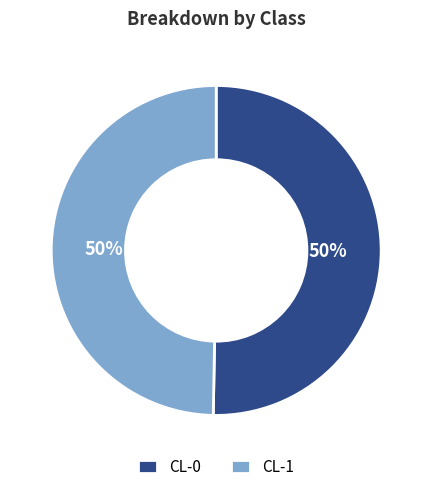

Is it true that CL-1 is 64% of the pie?

False